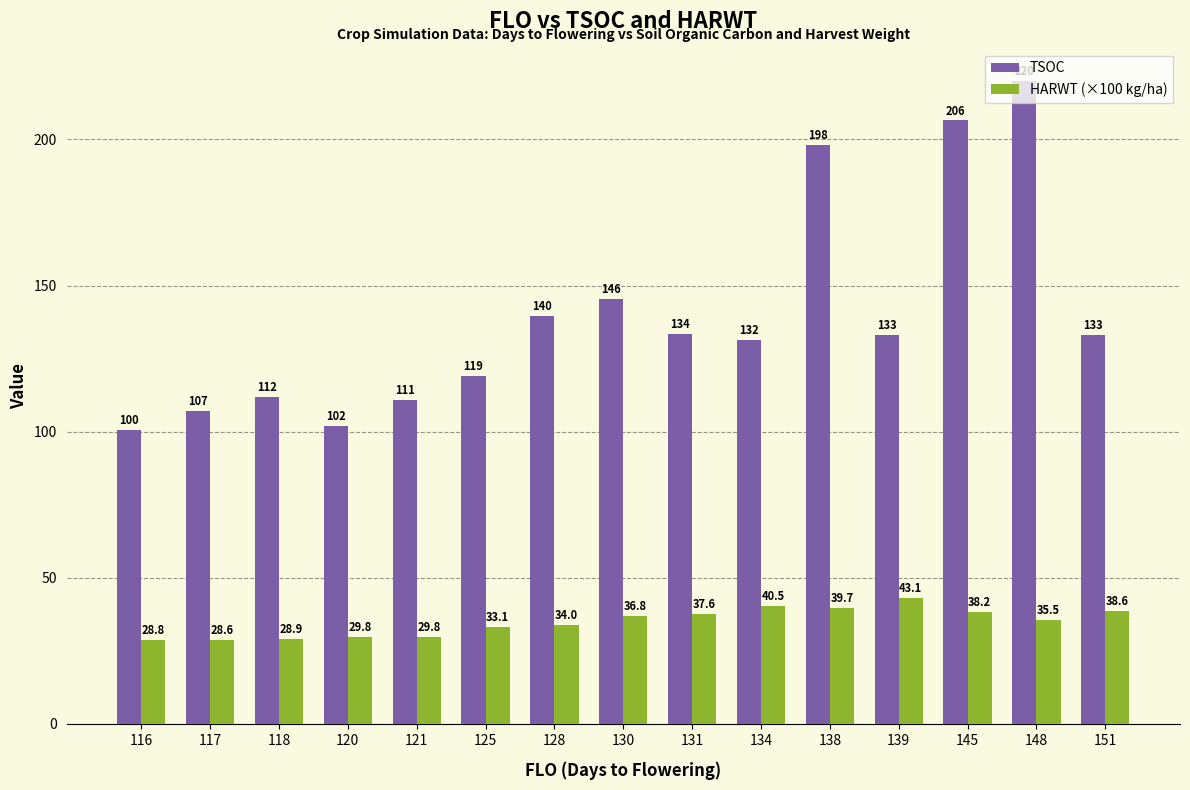

Is the value of HARWT (×100 kg/ha) at 145 greater than the value of TSOC at 128?

No